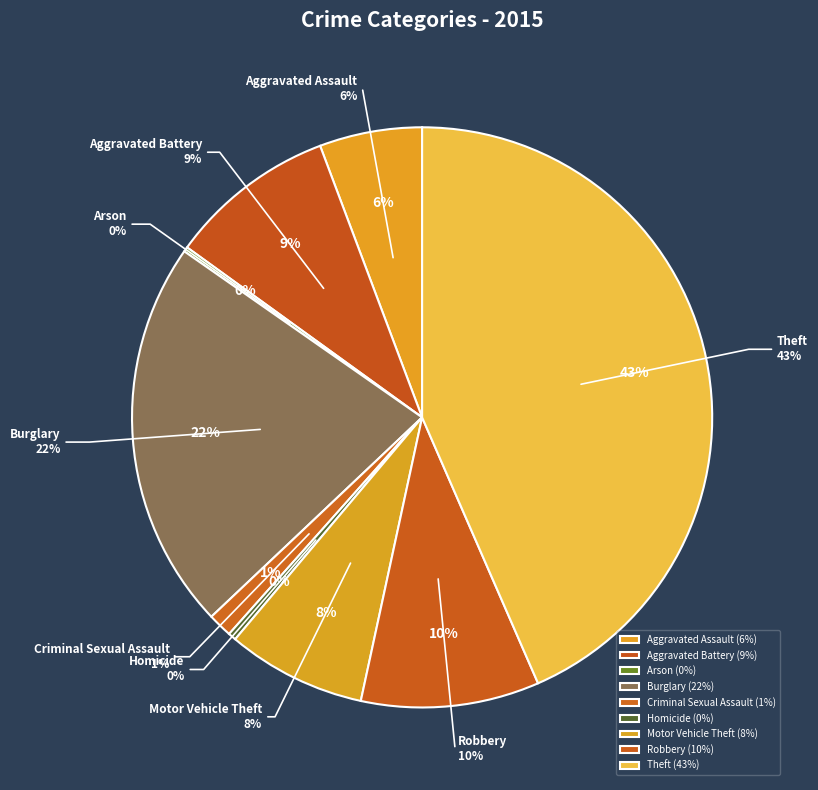

Which category has the biggest portion of the pie?

Theft